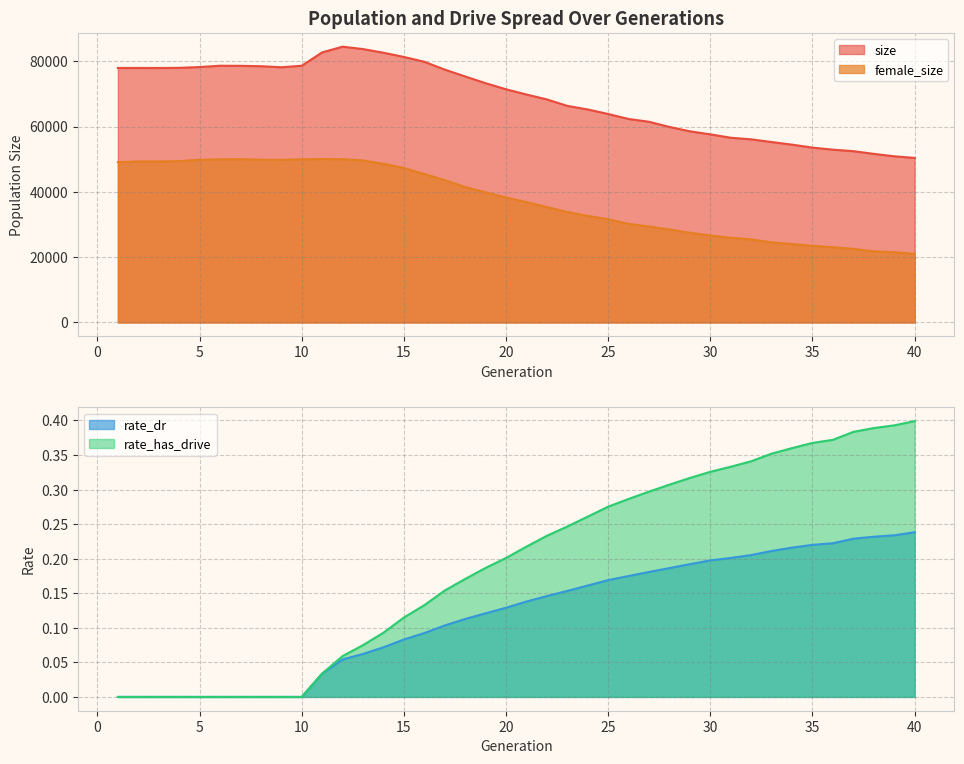

True or false: female_size has a value of 11240.3 at 25.

False